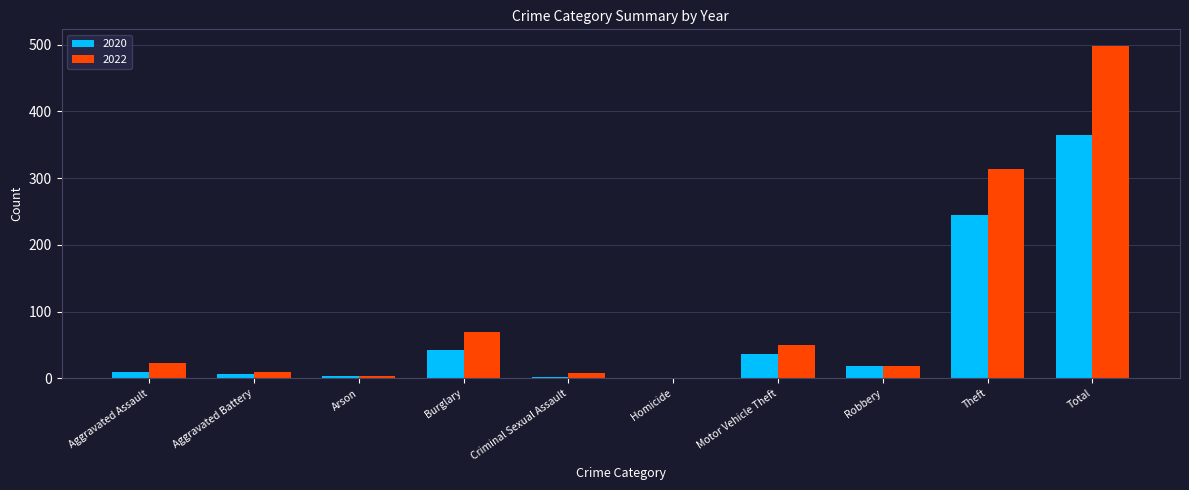

True or false: 2022 has a value of 314 at Theft.

True